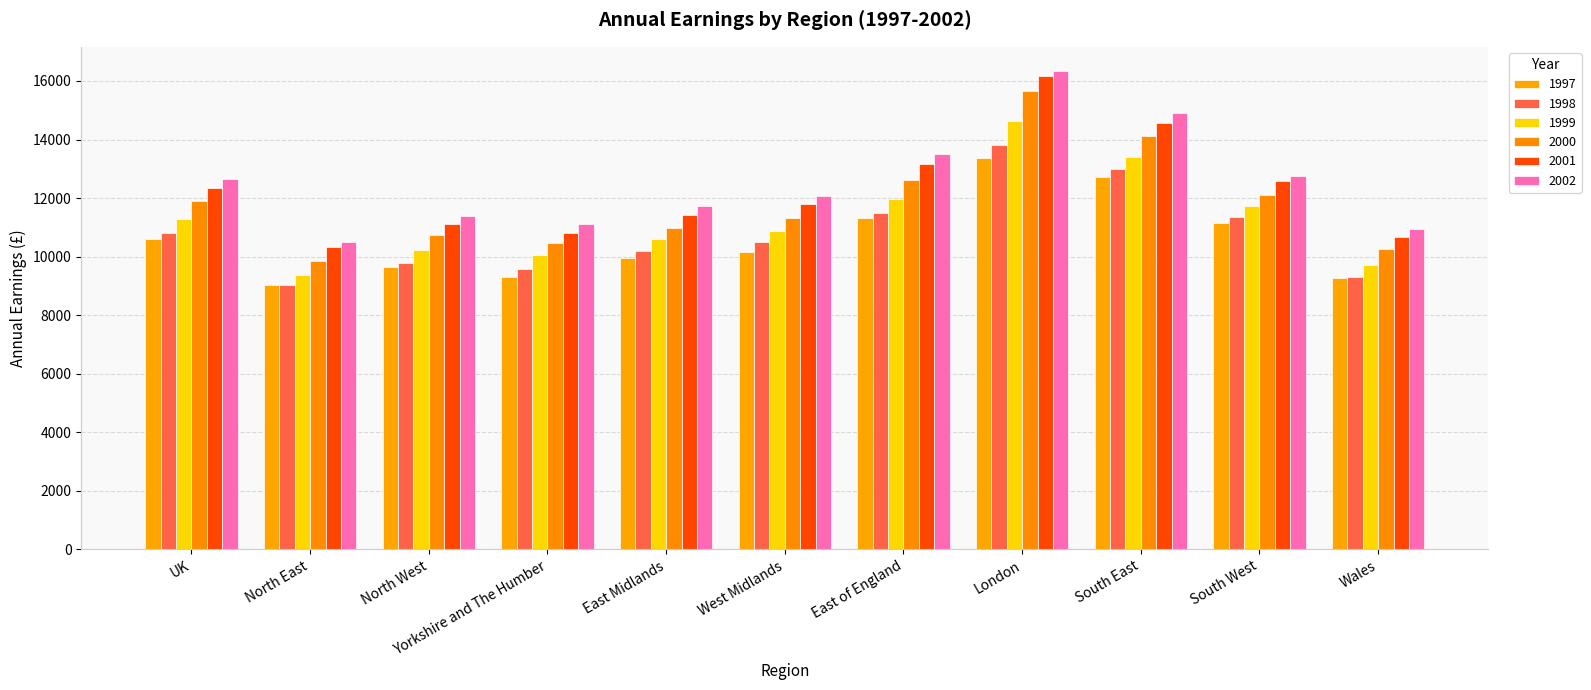

Count the number of categories in the chart.

11